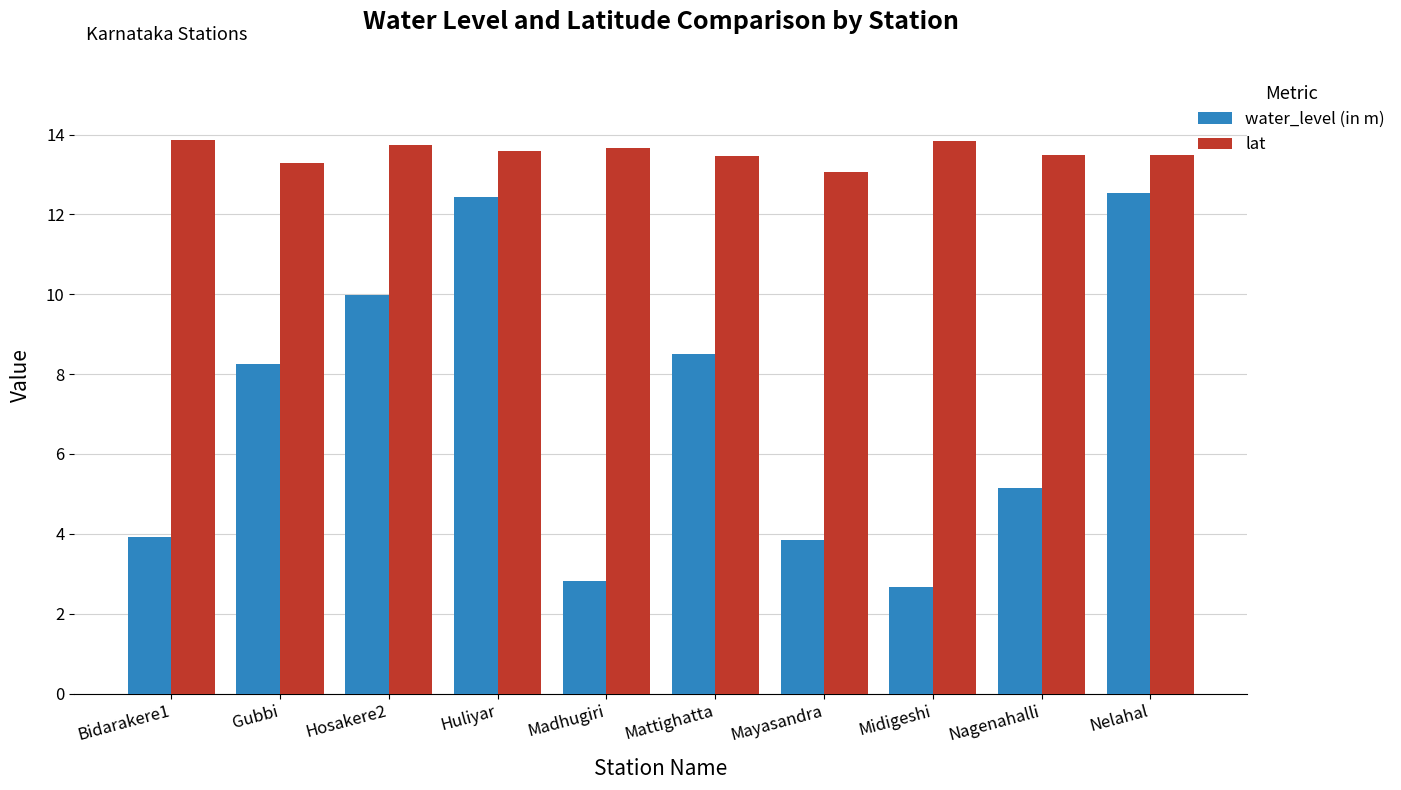

What position from the right is Nelahal?

1